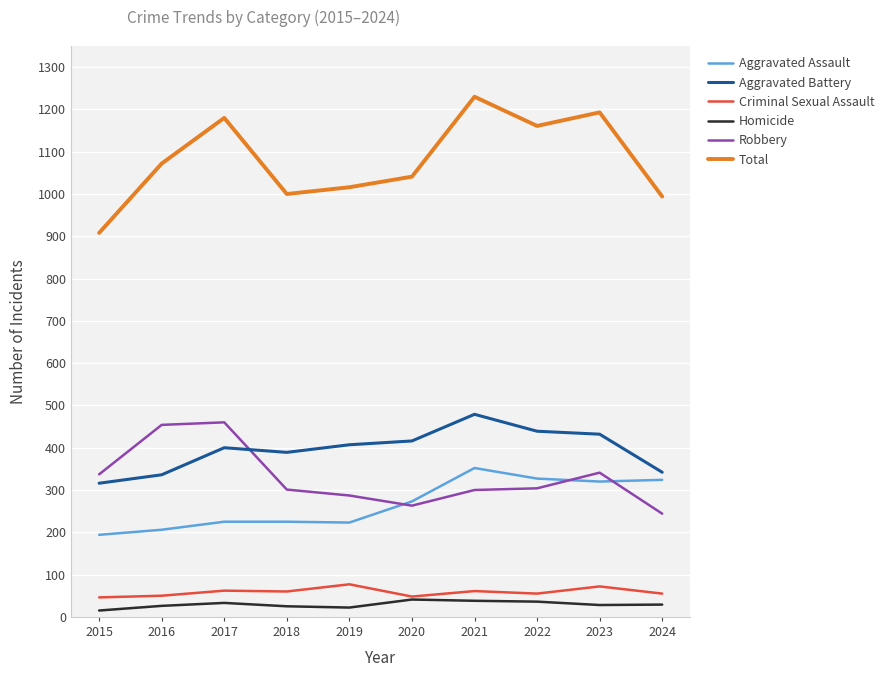

Between 2017 and 2024, which series saw the biggest shift?

Robbery